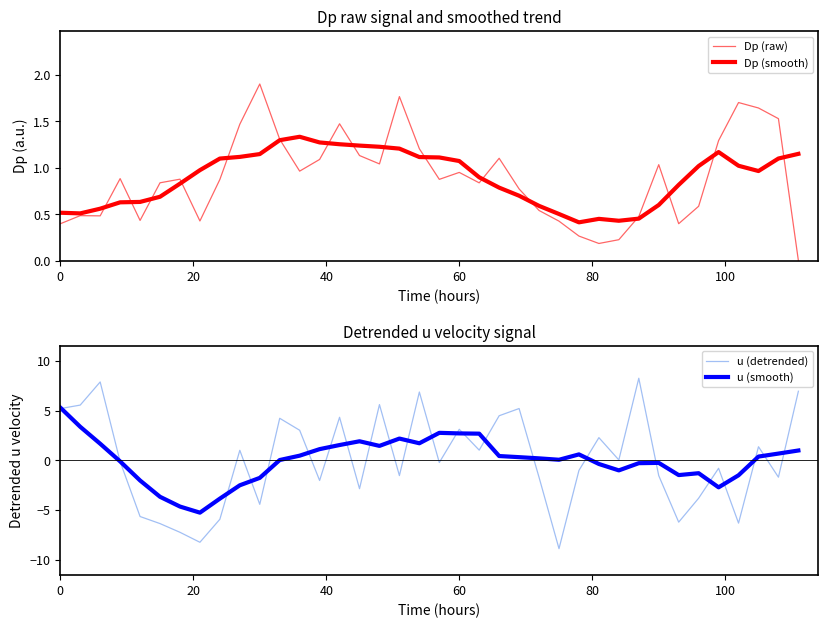

What is the highest value of the u (detrended) series?

8.3